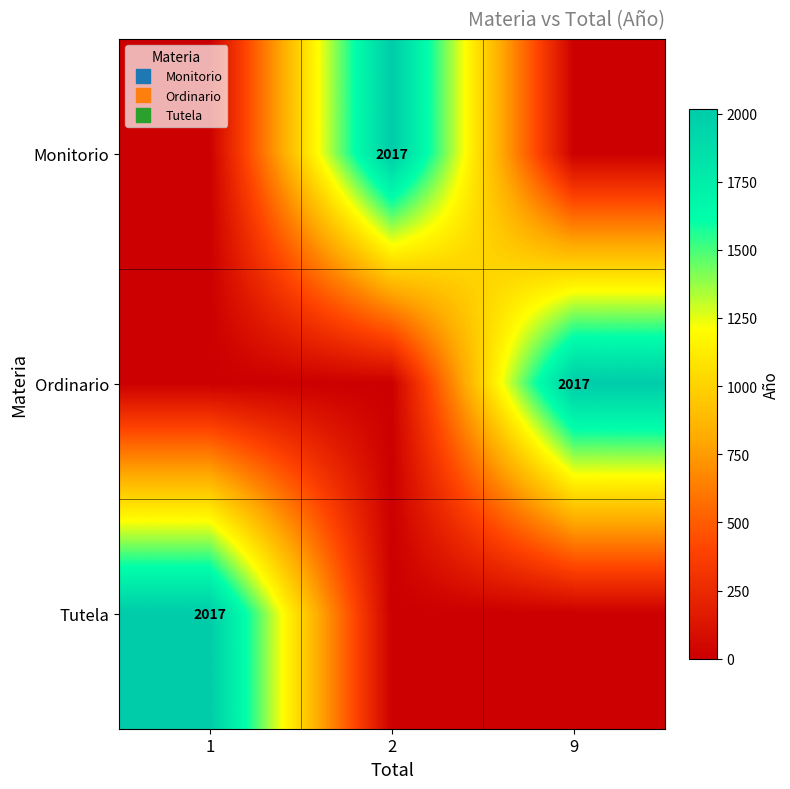

How many values in the Tutela series exceed 0?

1